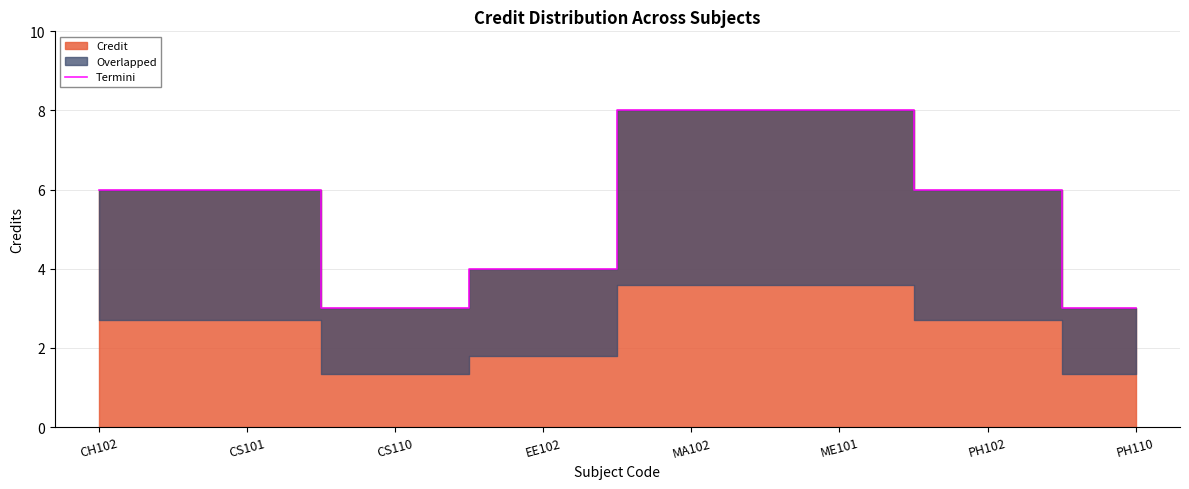

Count the number of categories in the chart.

8